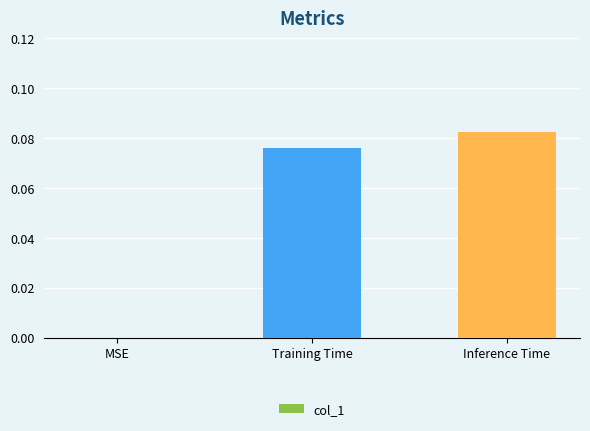

The chart shows a value of -0.1 at MSE. True or false?

False